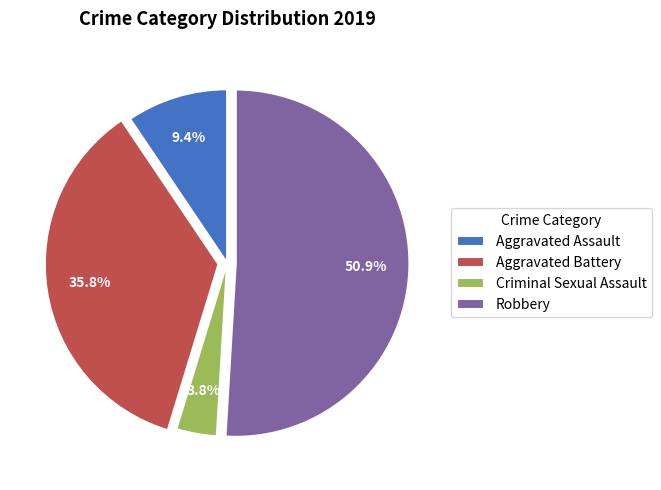

Does any single category account for the majority?

Yes